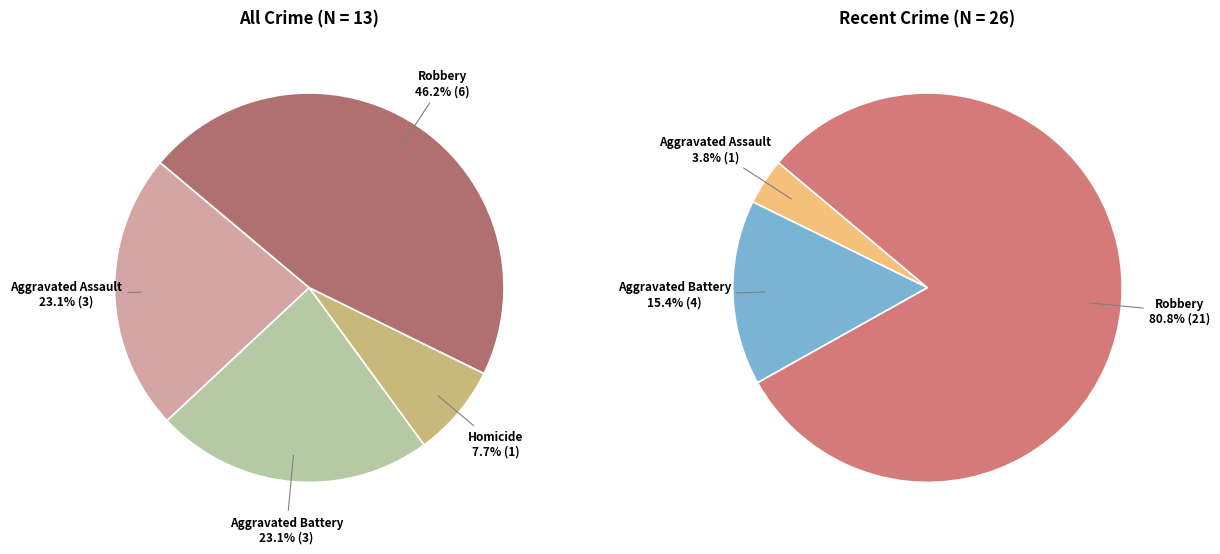

Is 2 the majority of the pie?

No